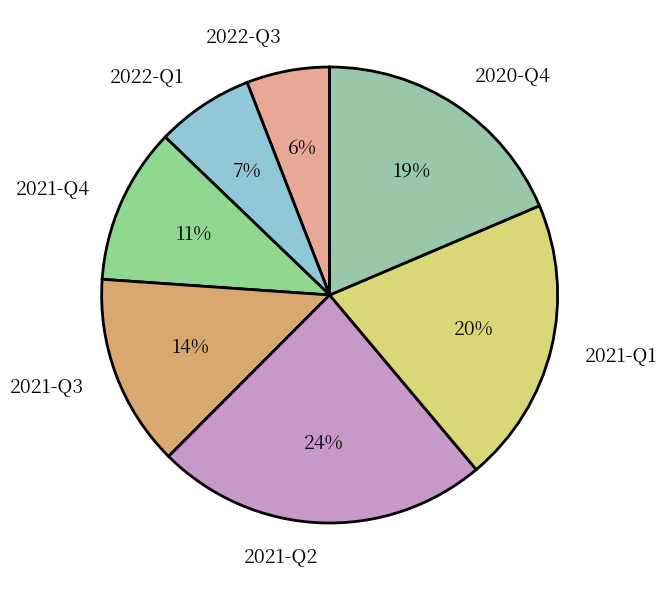

True or false: 2021-Q3 accounts for 26% of the total.

False